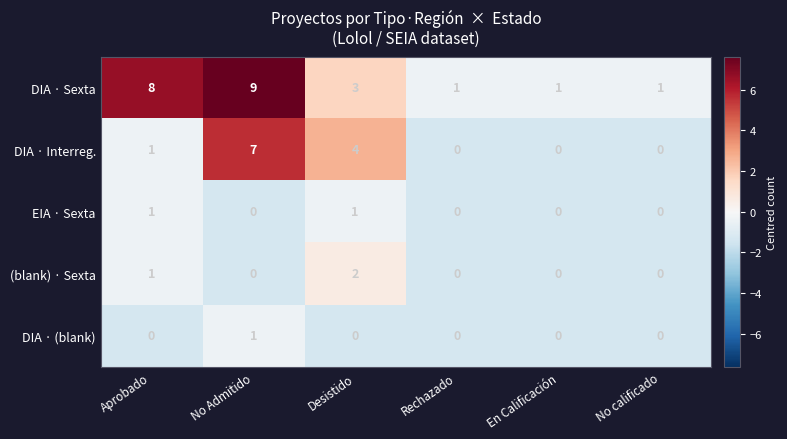

At which category is the sum across all series the highest?

No Admitido